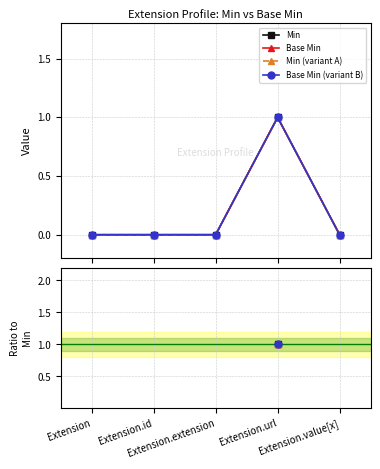

True or false: Min and Base Min (variant B) cross at least once.

False